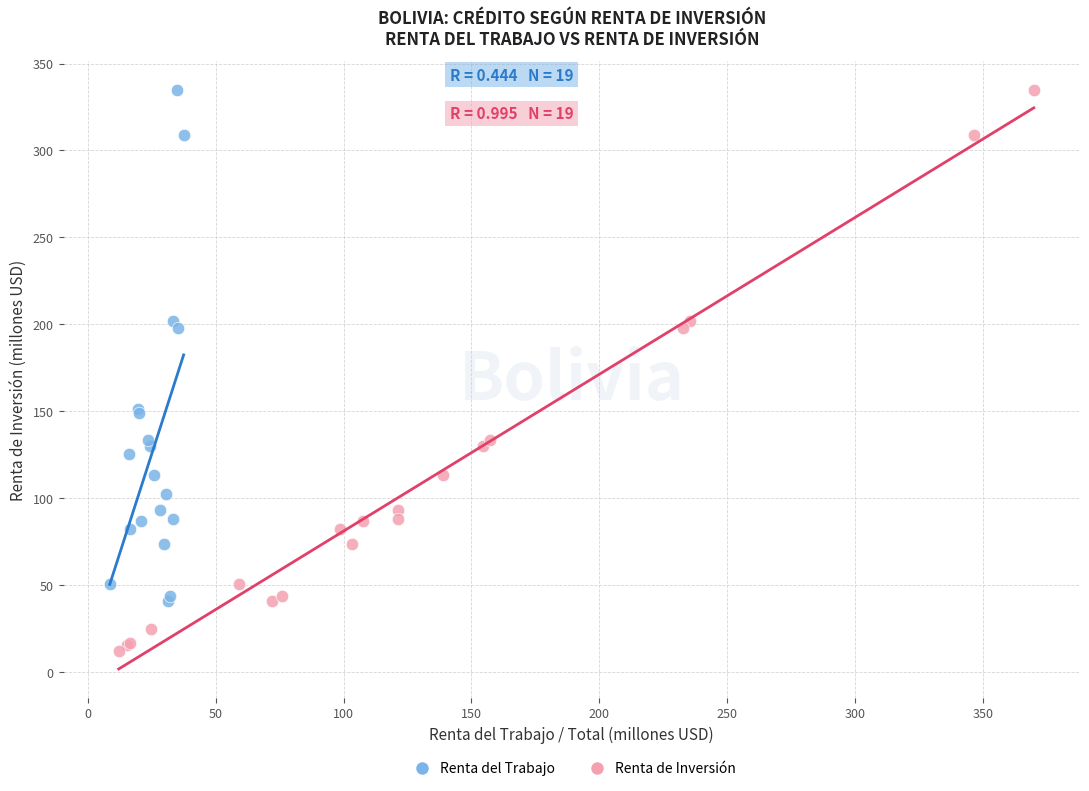

Which series contains the lowest Y value?

Renta de Inversión